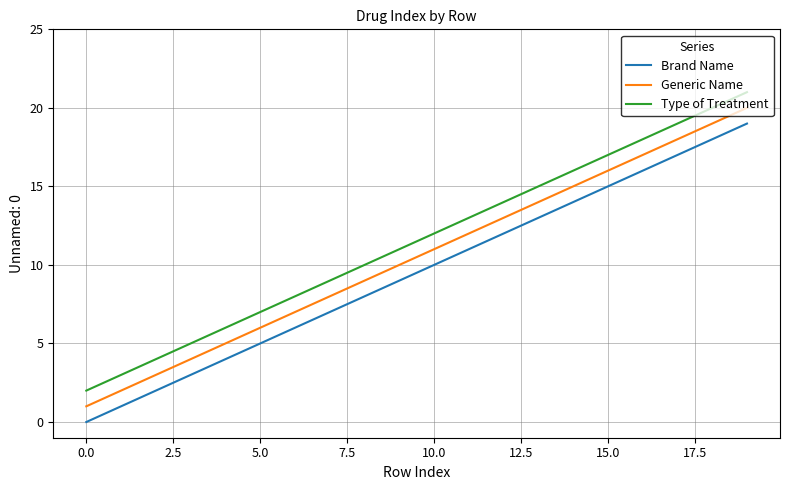

At which category is the sum across all series the highest?

19